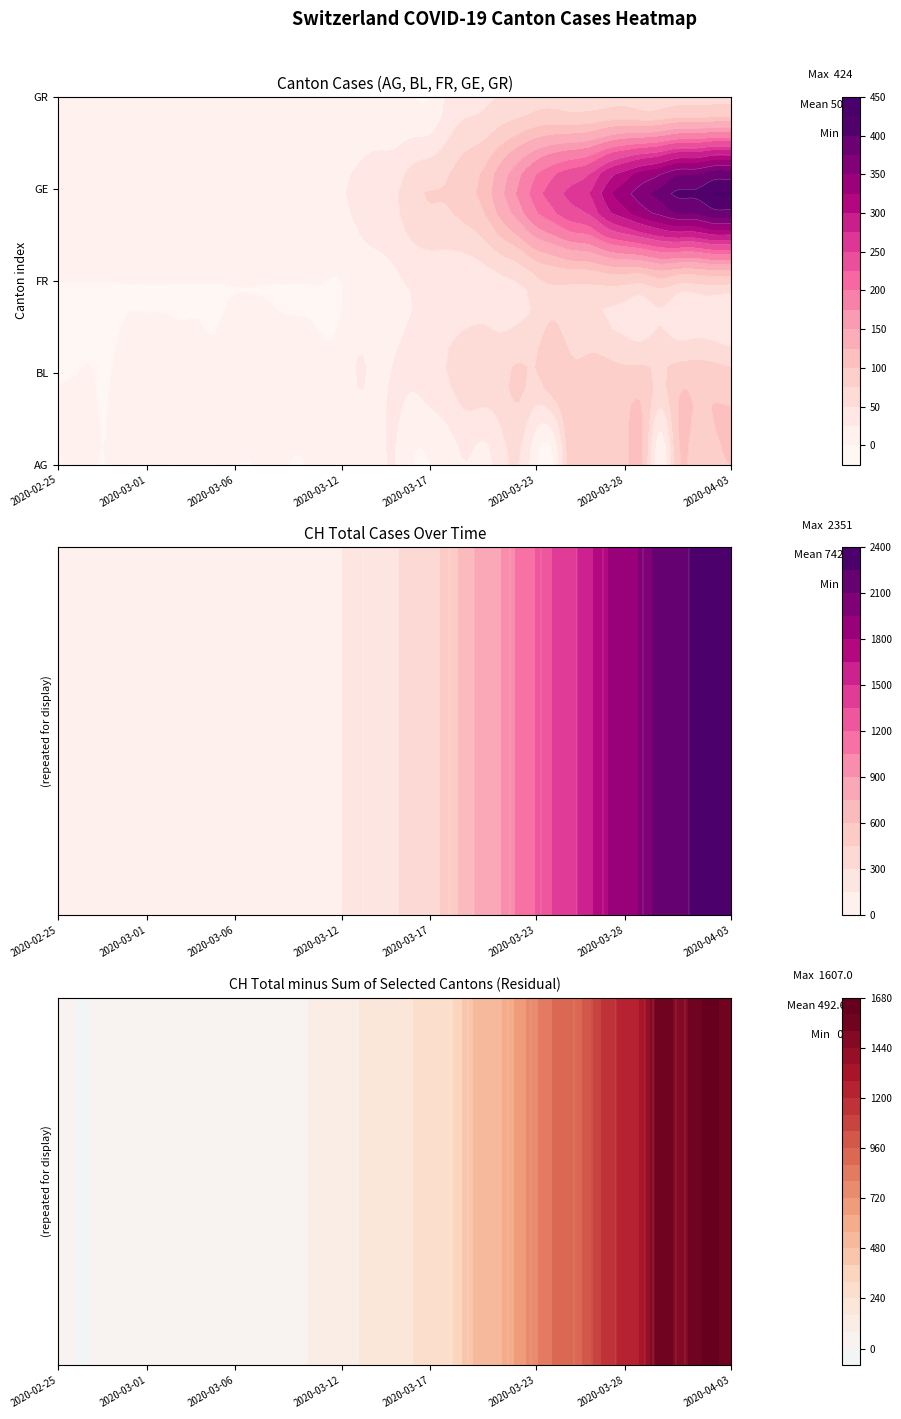

True or false: FR has a value of 77 at 2020-03-26.

True